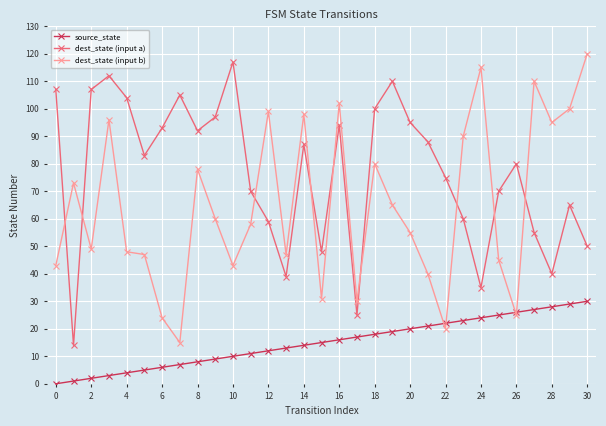

What is the greatest value displayed?

120